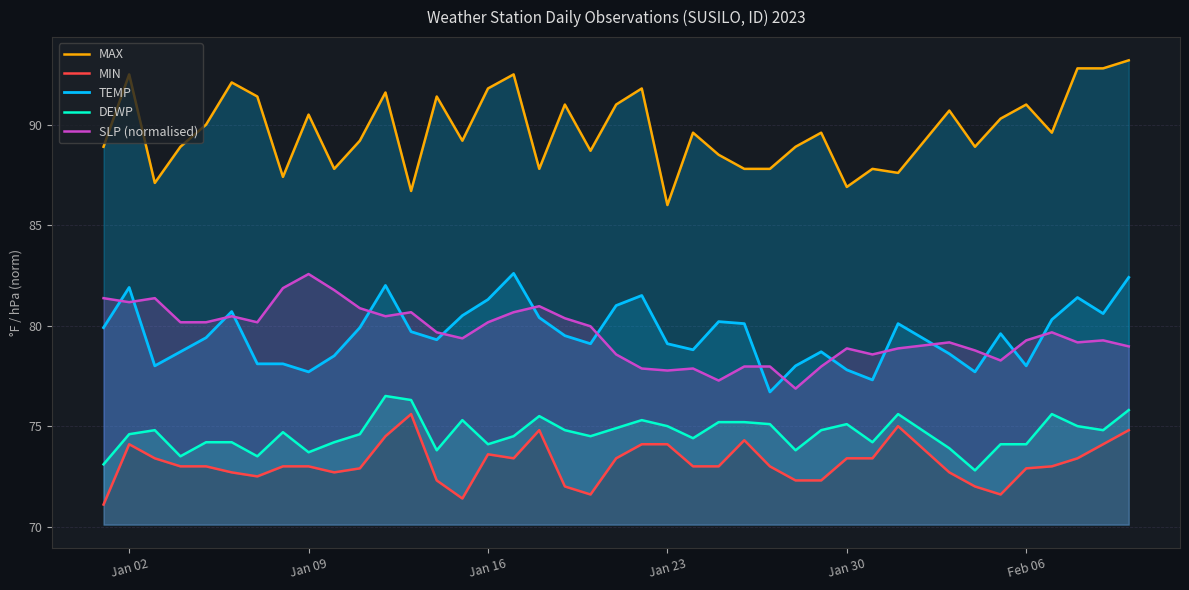

What is the lowest value of the DEWP series?

72.8